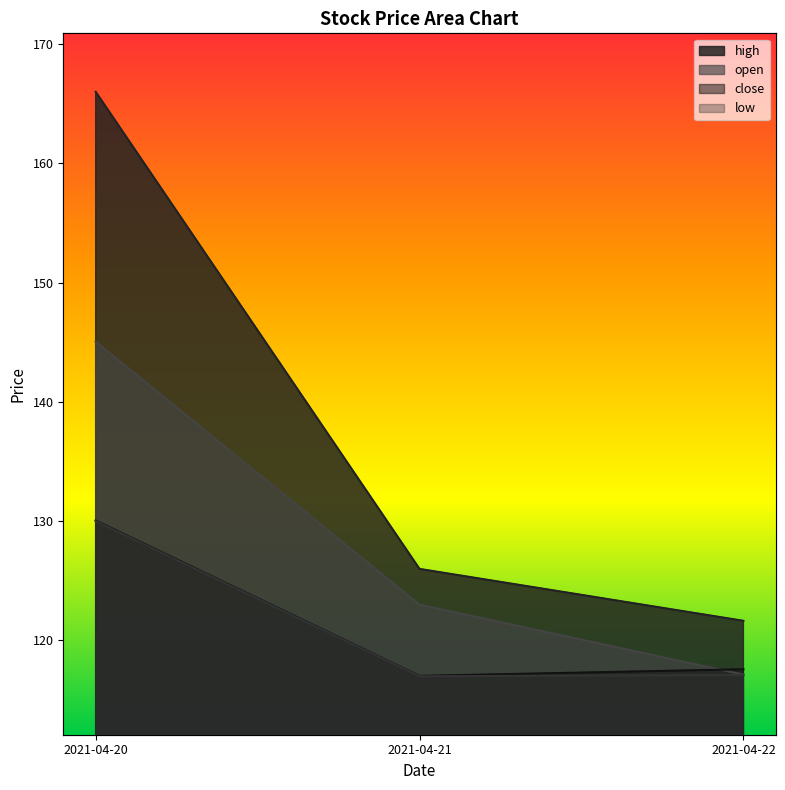

Count the number of categories in the chart.

3